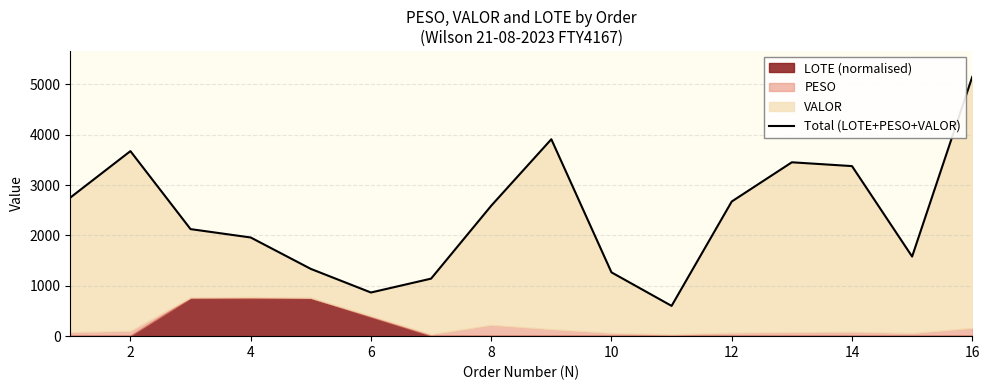

What is the smallest value displayed?

600.8